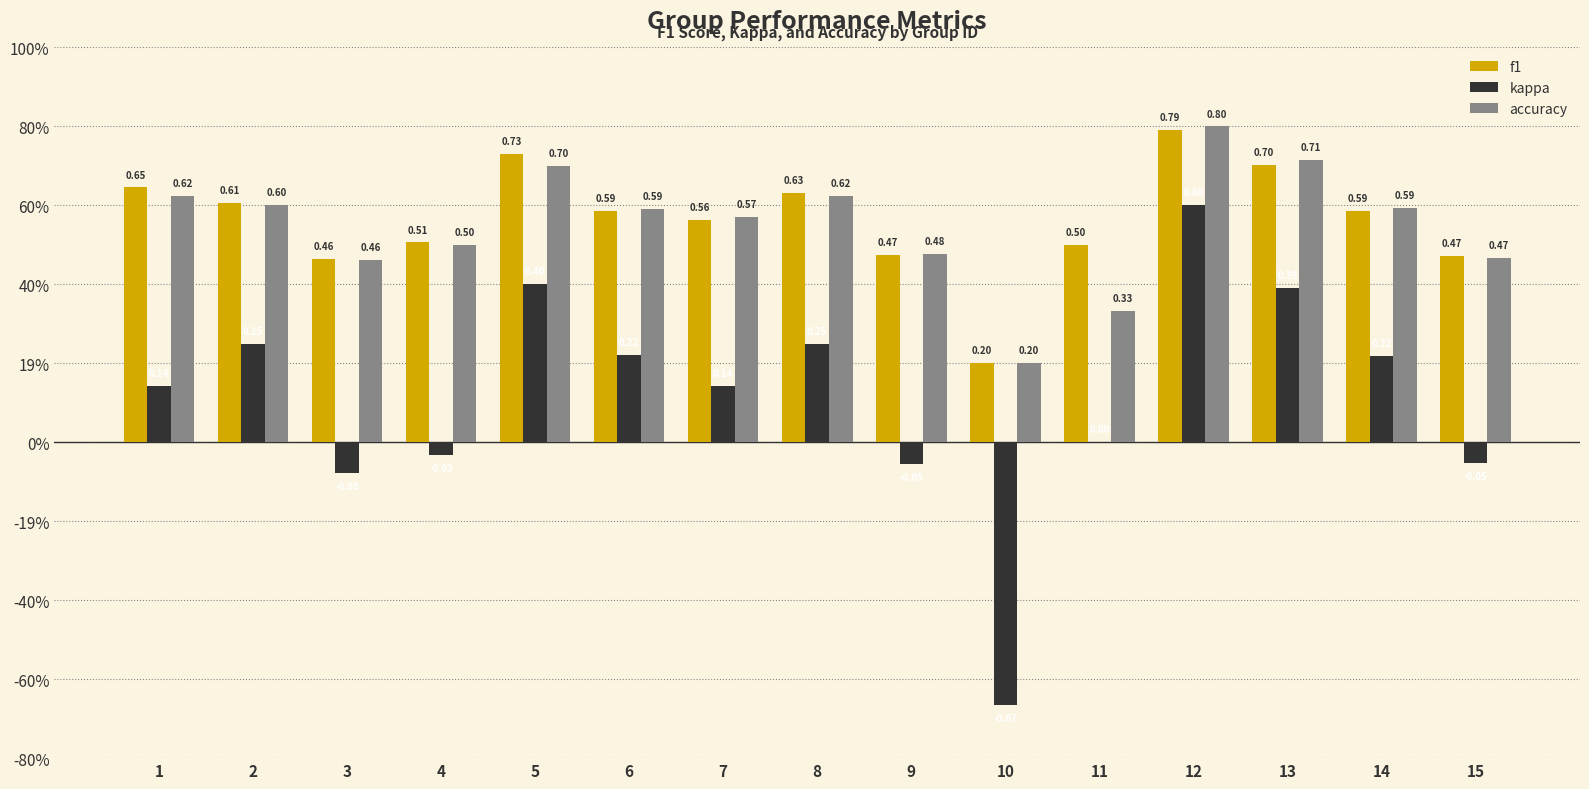

What is the value of the f1 bar at the 14th from the left?

0.6